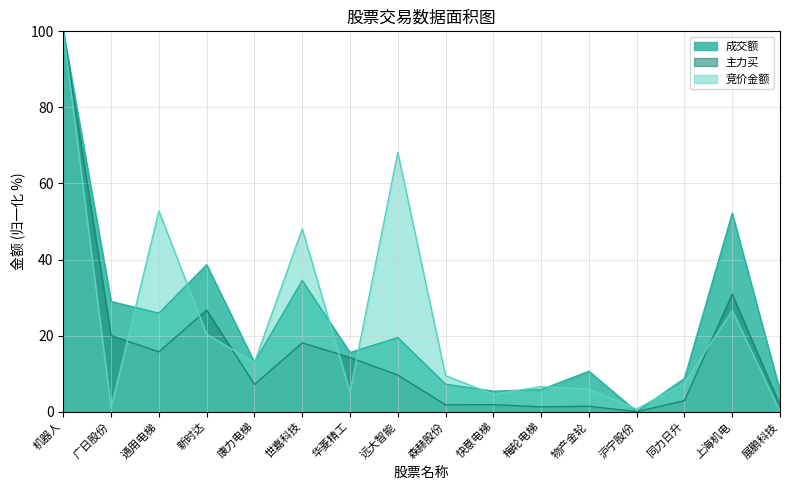

What is the sum of the 成交额 values at 物产金轮 and 广日股份?

39.6